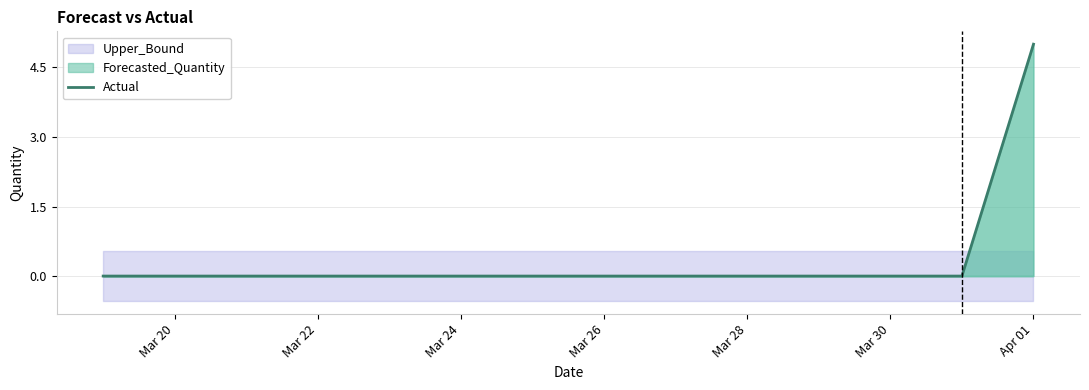

Is it true that Actual equals 0 at Mar 28?

True